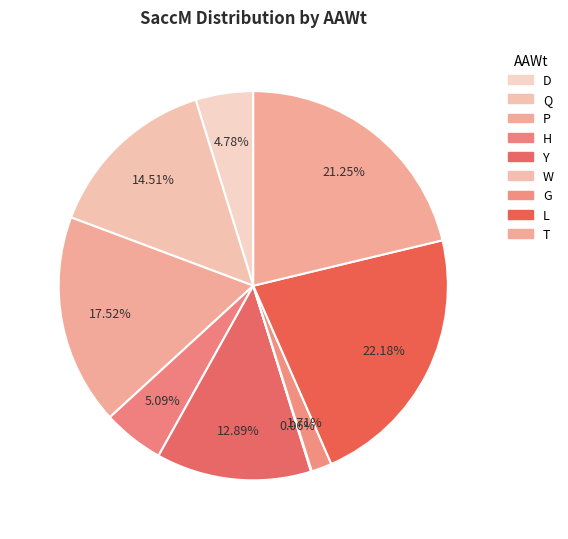

Is it true that W is 0% of the pie?

True